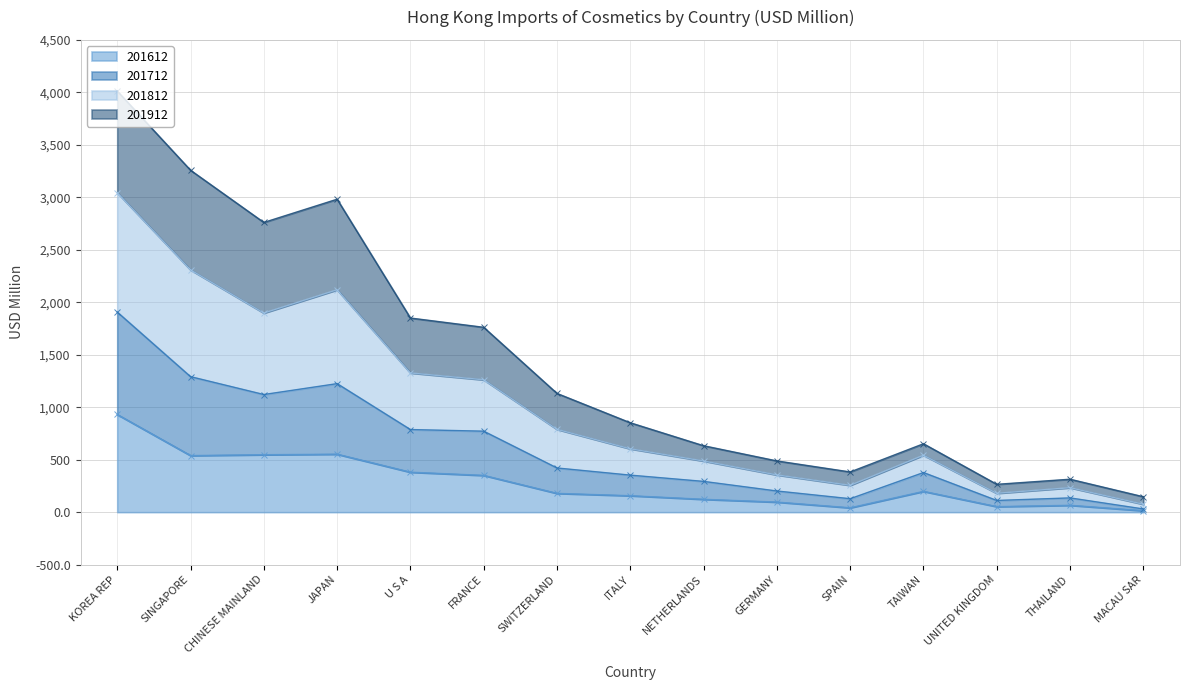

Is it true that 201612 equals 122.7 at NETHERLANDS?

True